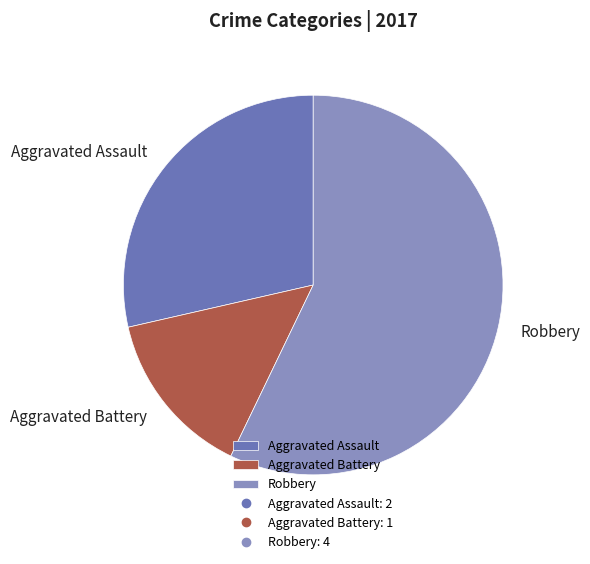

True or false: Robbery accounts for 45% of the total.

False